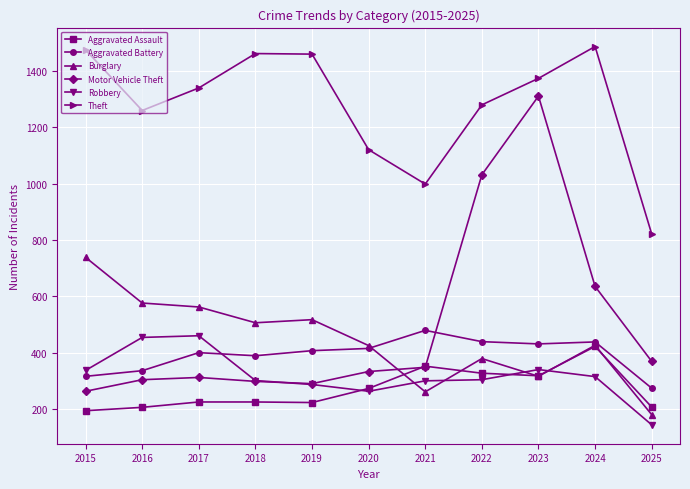

What is the value of the Motor Vehicle Theft point at the 11th from the left?

369